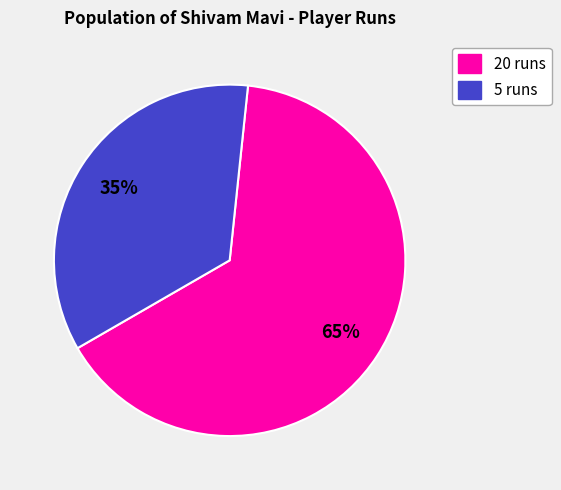

To the nearest percent, what percentage of the pie is 65%?

65%